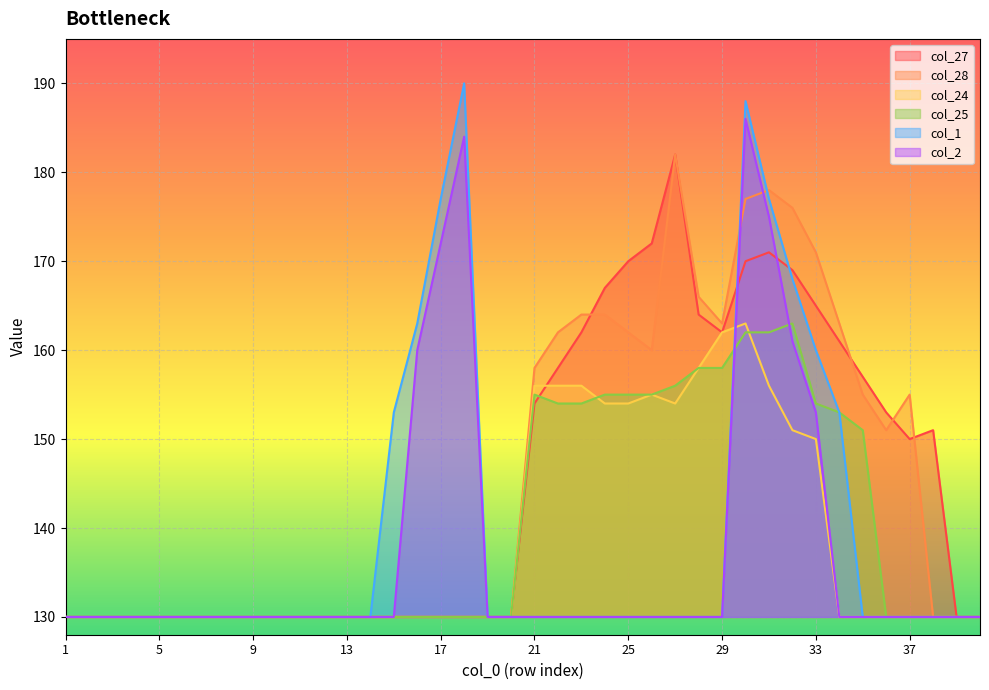

Where is the first local maximum for col_24?

26